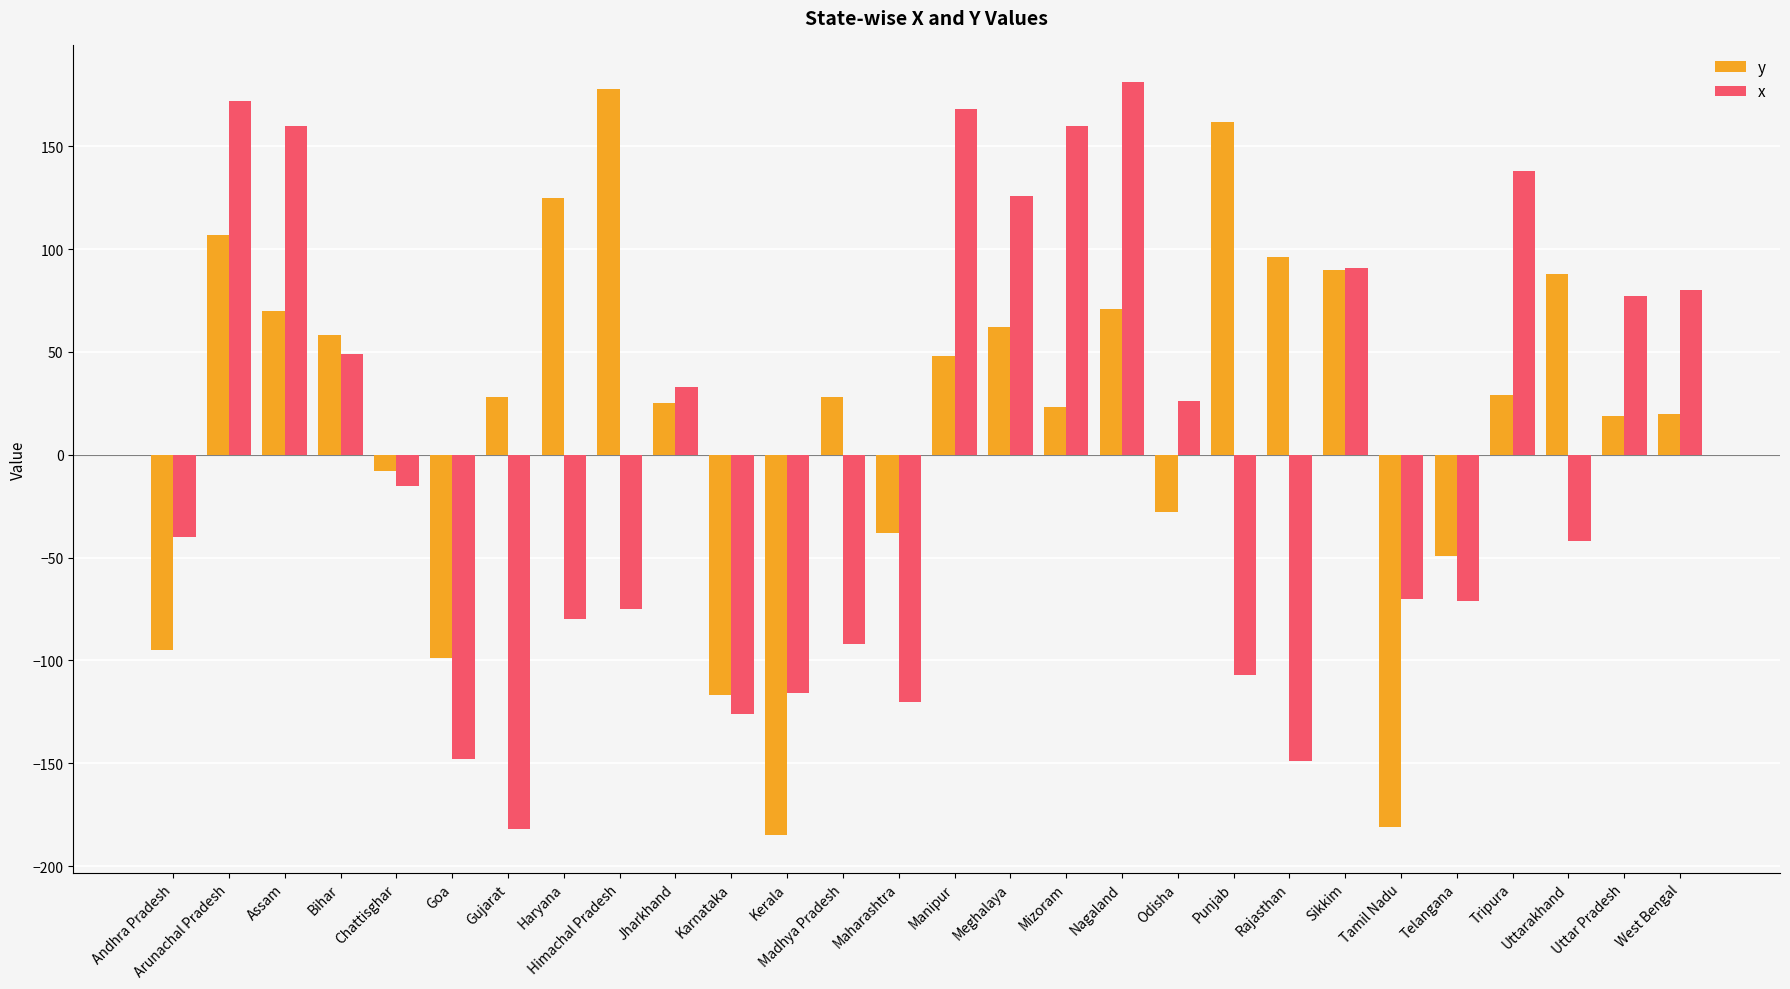

What is the average value of the y series?

19